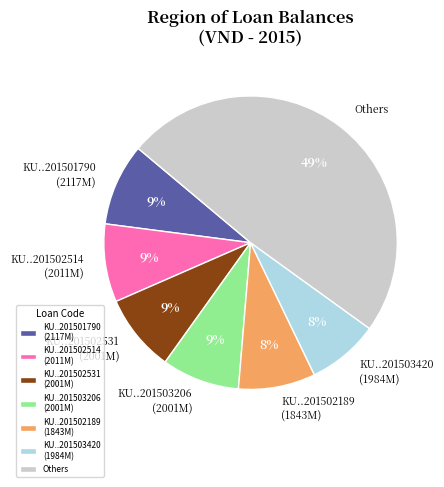

What is the ratio of the value at KU..201502514 (2011M) to the value at KU..201503206 (2001M)?

1.0